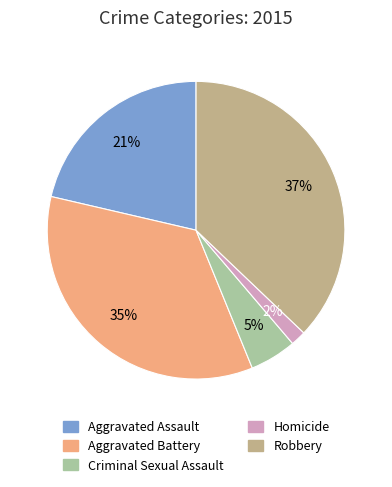

To the nearest percent, what portion does Homicide represent?

2%